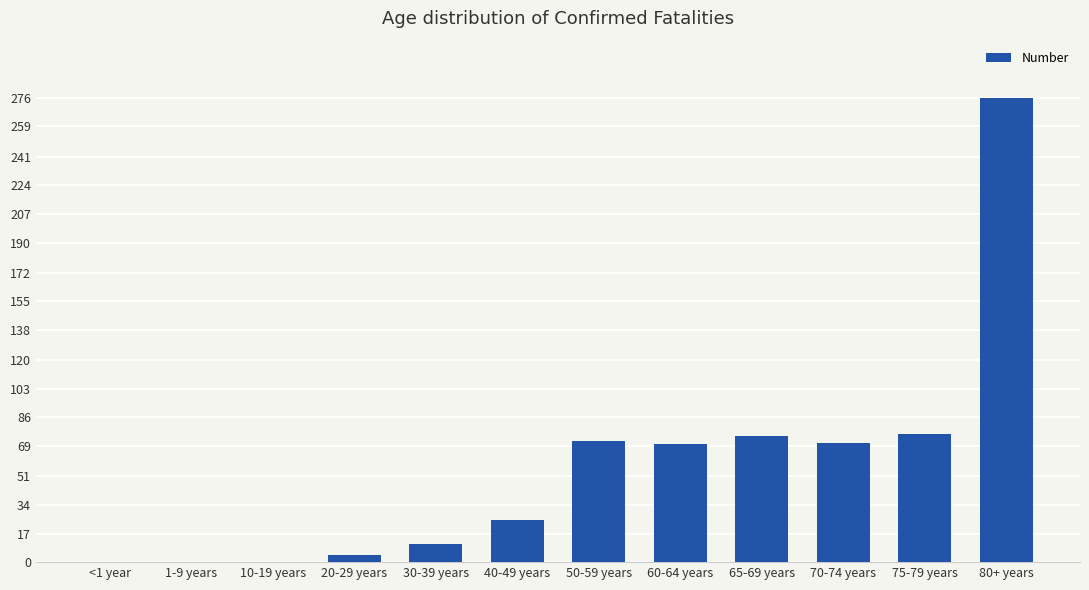

Where is the data nearest to the value 138?

75-79 years